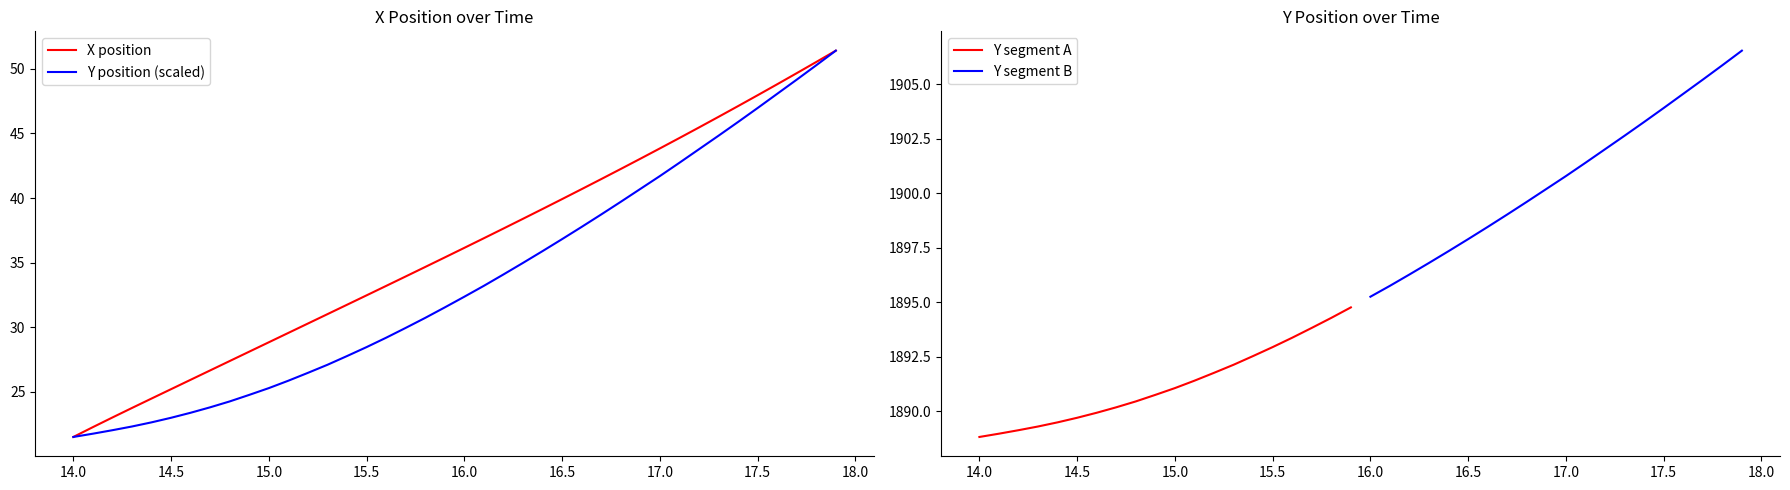

What is the lowest value of the Y position (scaled) series?

21.5